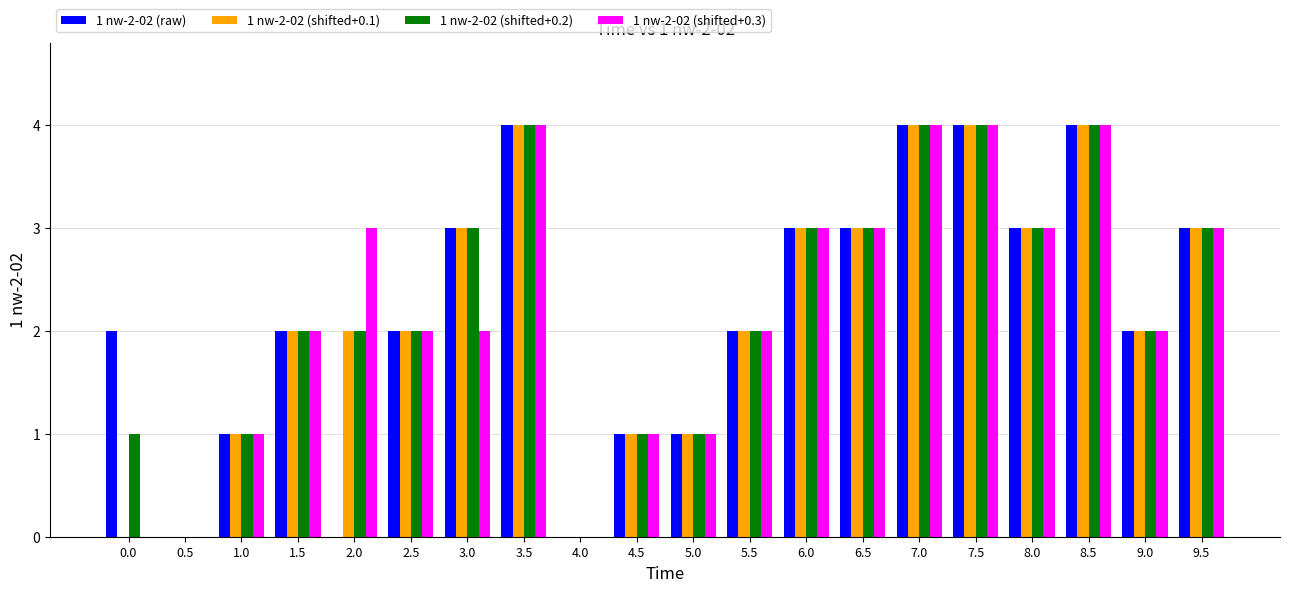

Is the value of 1 nw-2-02 (raw) at 0.0 greater than the value of 1 nw-2-02 (shifted+0.3) at 5.0?

Yes